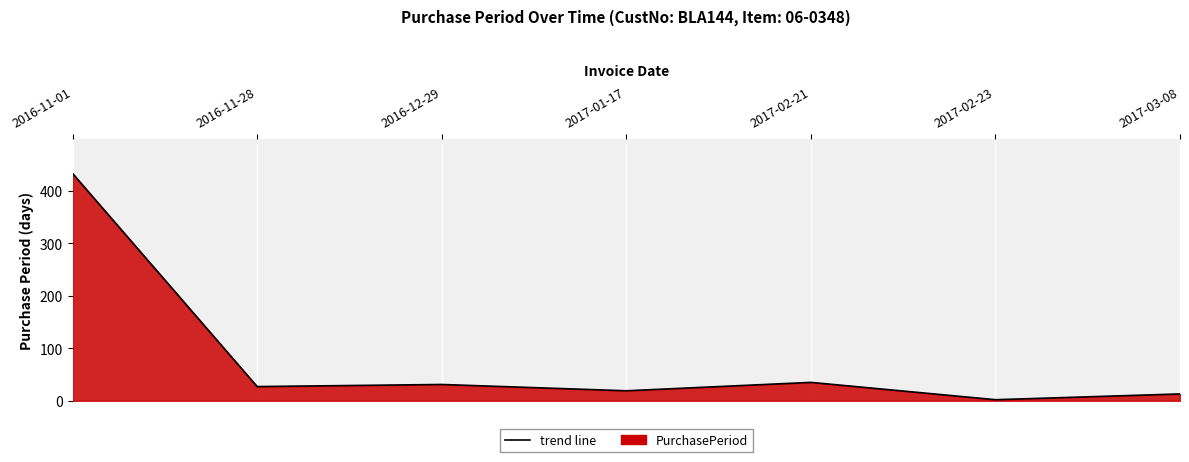

How many distinct data groups are displayed?

1